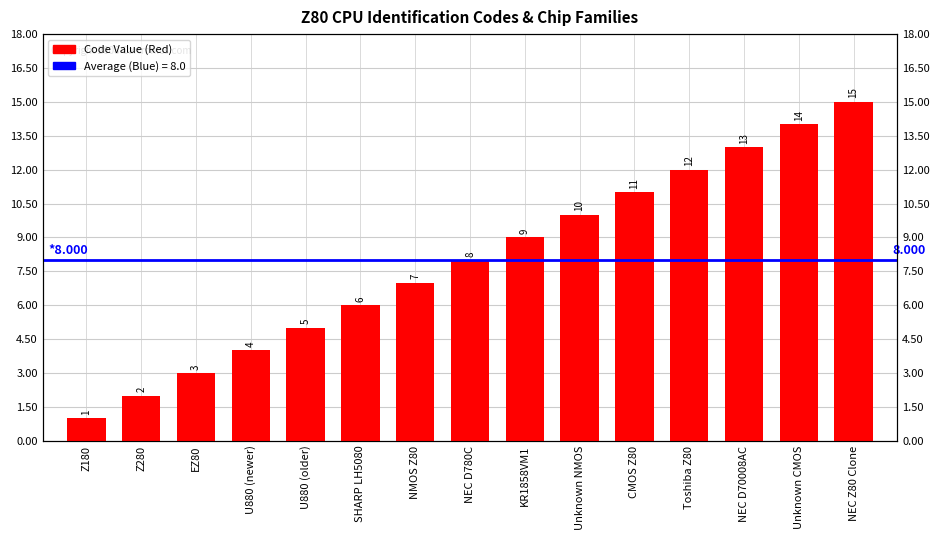

Is it true that the value at U880 (older) is 8?

False